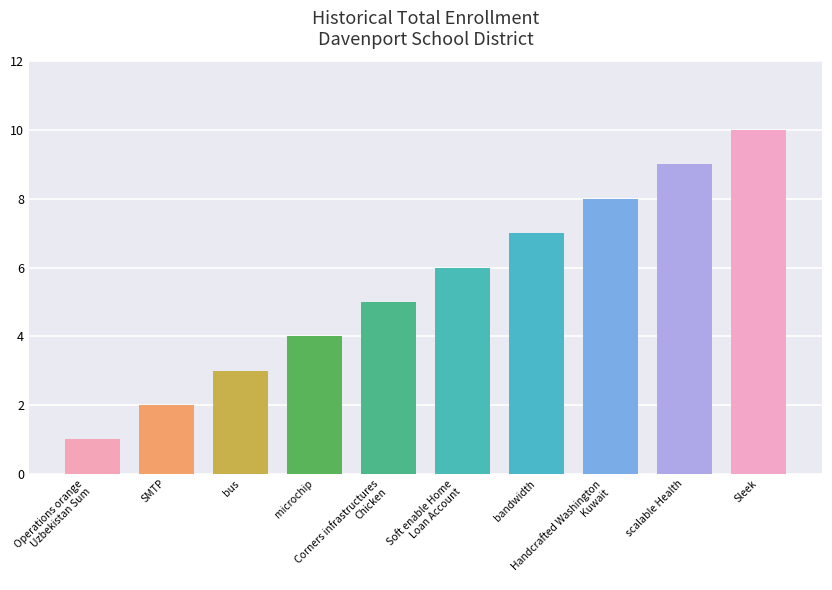

What is the change in value from Operations orange
Uzbekistan Sum to Corners infrastructures
Chicken?

+4